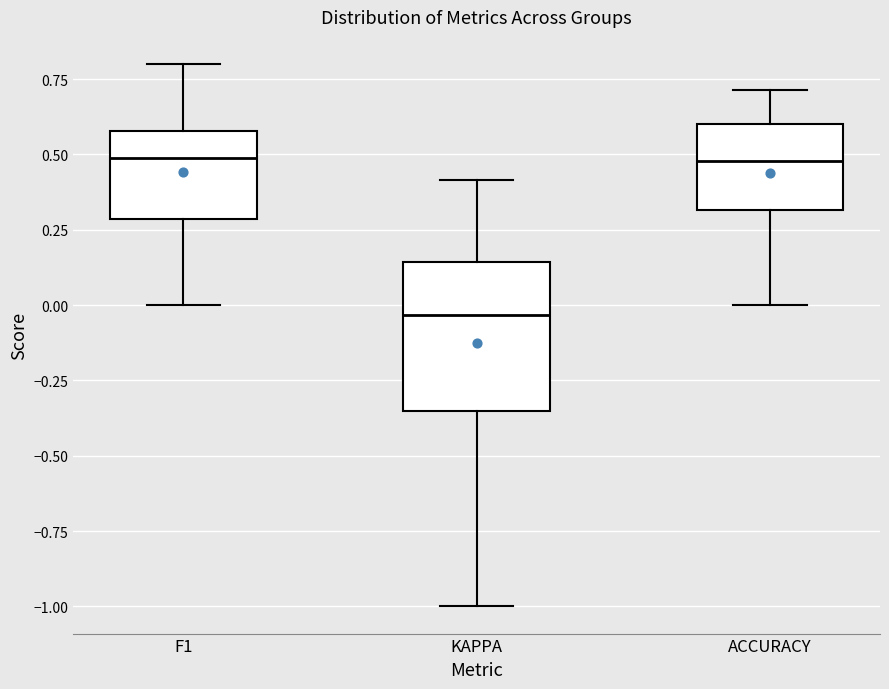

Which box's median line is the lowest?

KAPPA